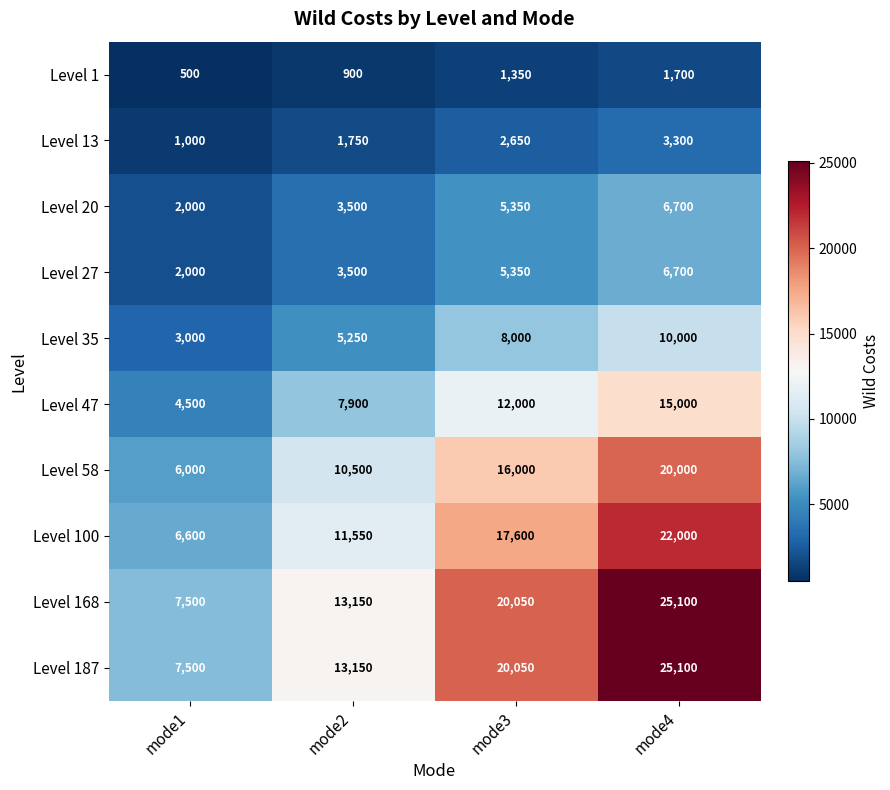

What is the spread (max minus min) of values at mode4?

23400